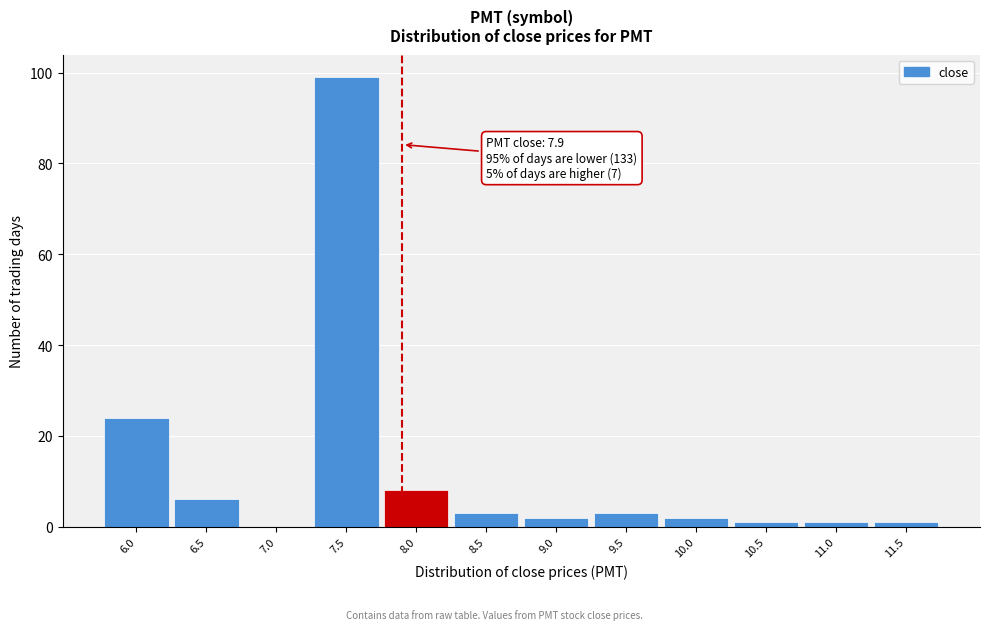

Over which range of the x-axis is the bar tallest?

7.25 to 7.75